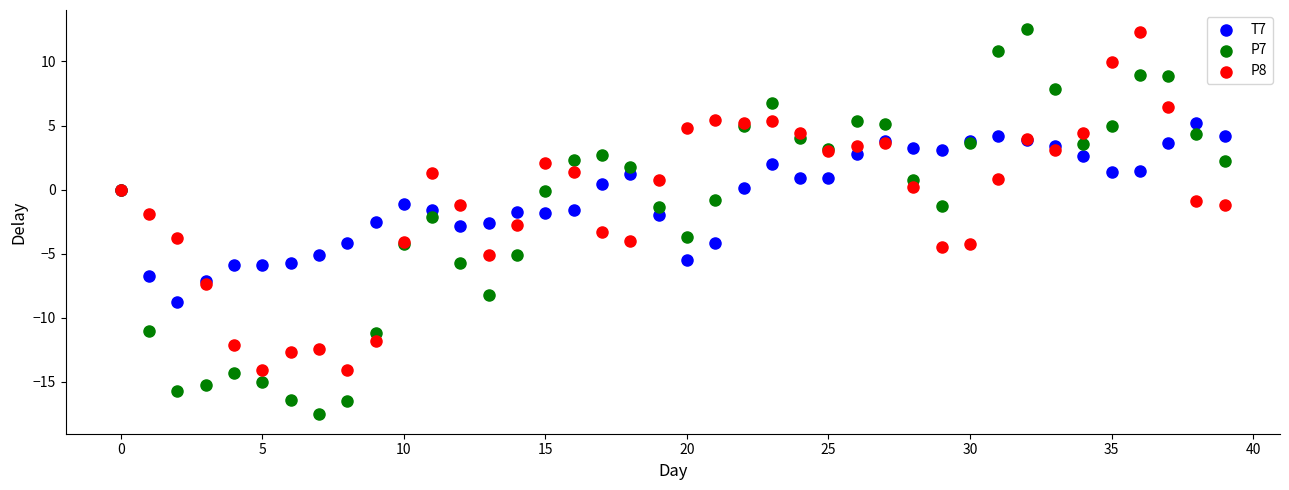

Which series reaches the minimum Y coordinate?

P7